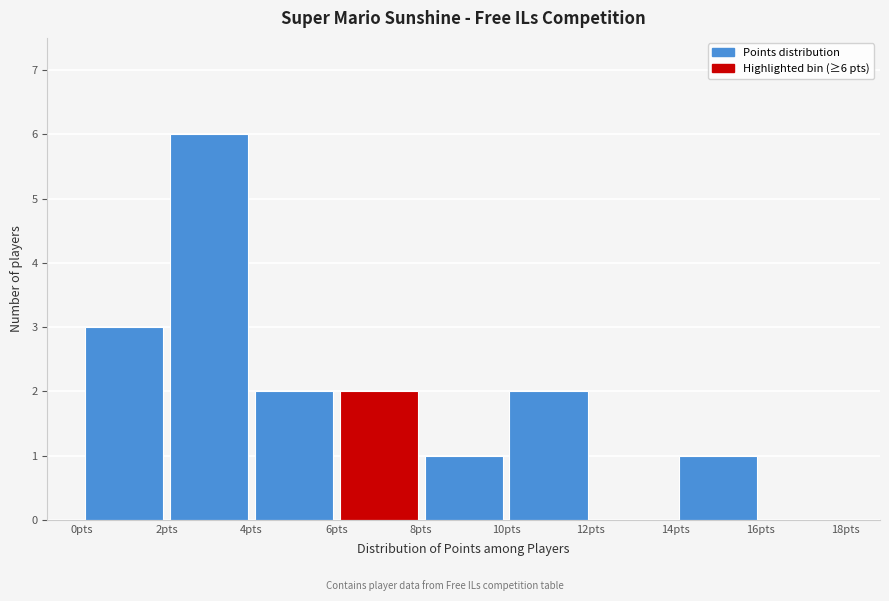

Which range on the x-axis has the tallest bar?

2 to 4